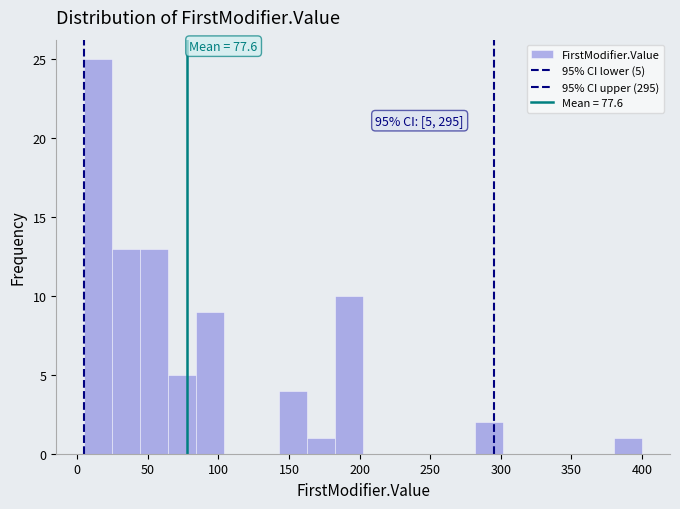

Around what value on the x-axis is the tallest bar? Give the approximate position of its centre, as read against the axis.

15